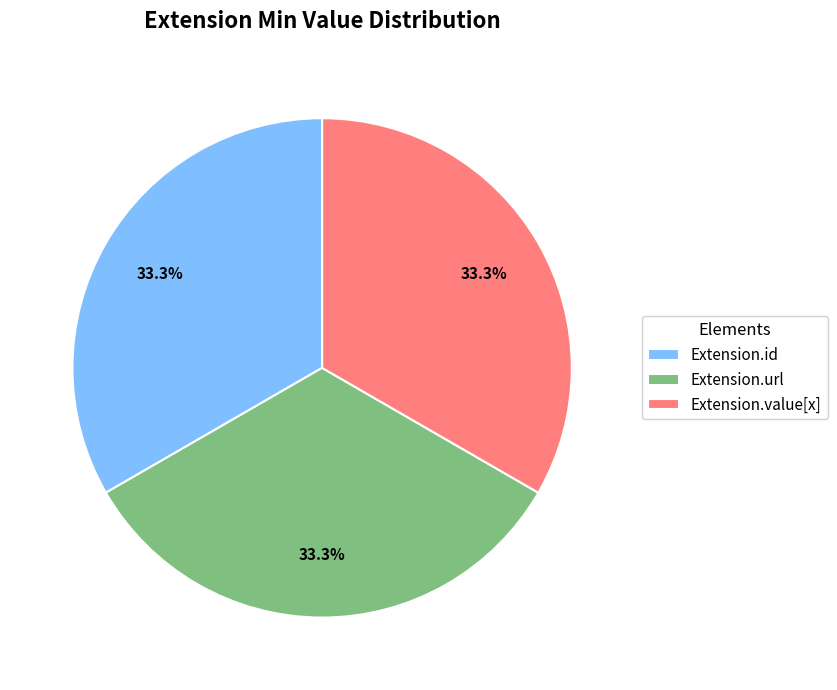

Does any single category account for the majority?

No